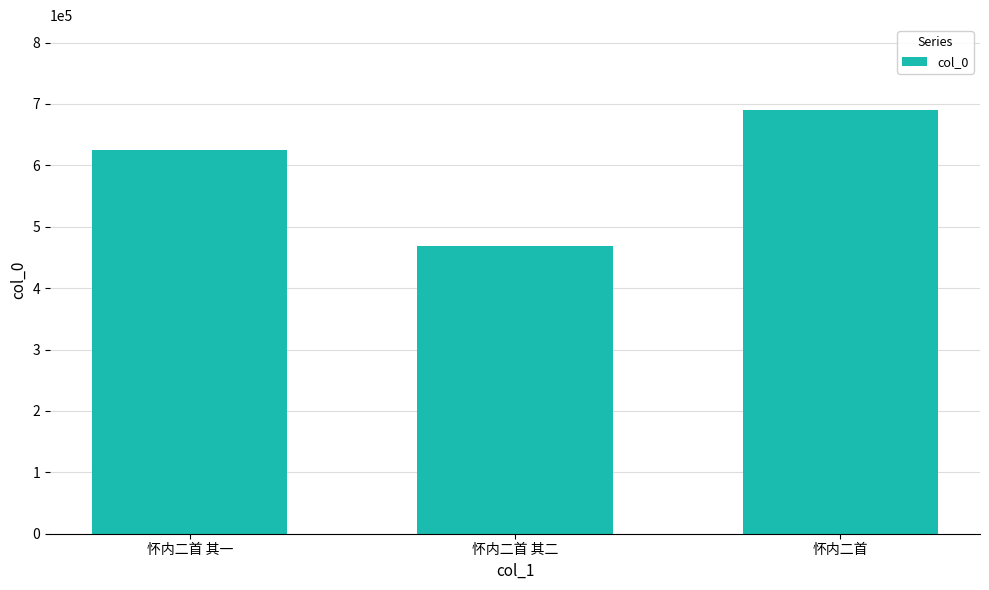

What is the minimum value shown in the chart?

468709